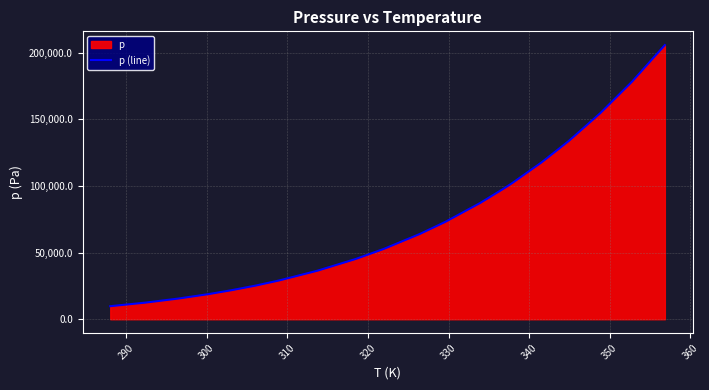

What is the difference between the maximum and minimum values?

195838